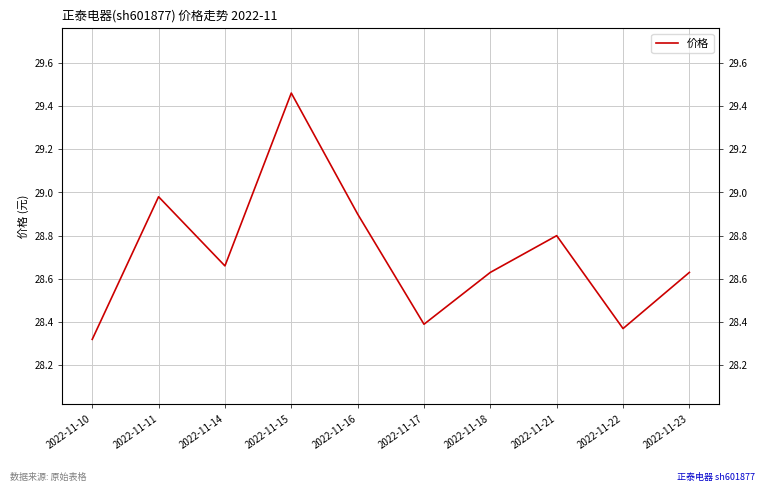

What is the value of the 4th point from the left?

29.5